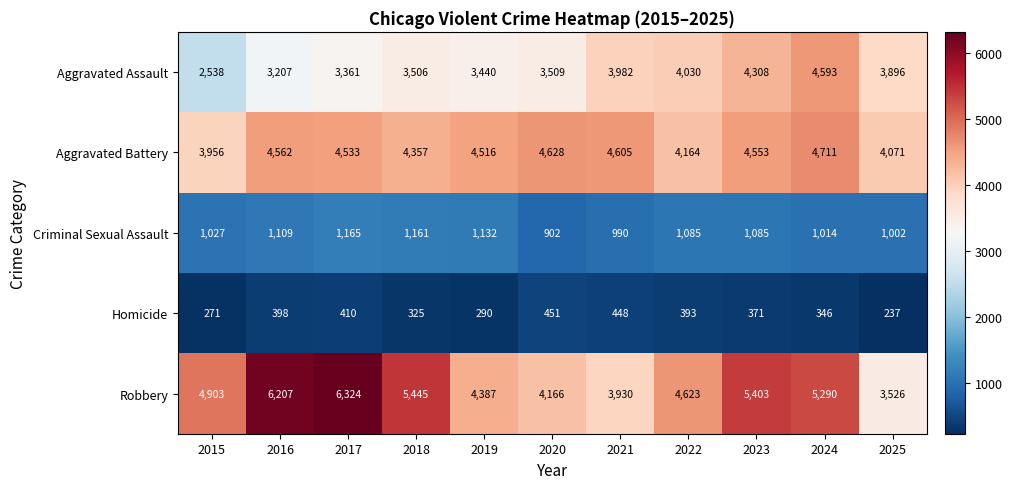

At how many categories does at least one series exceed 706?

11